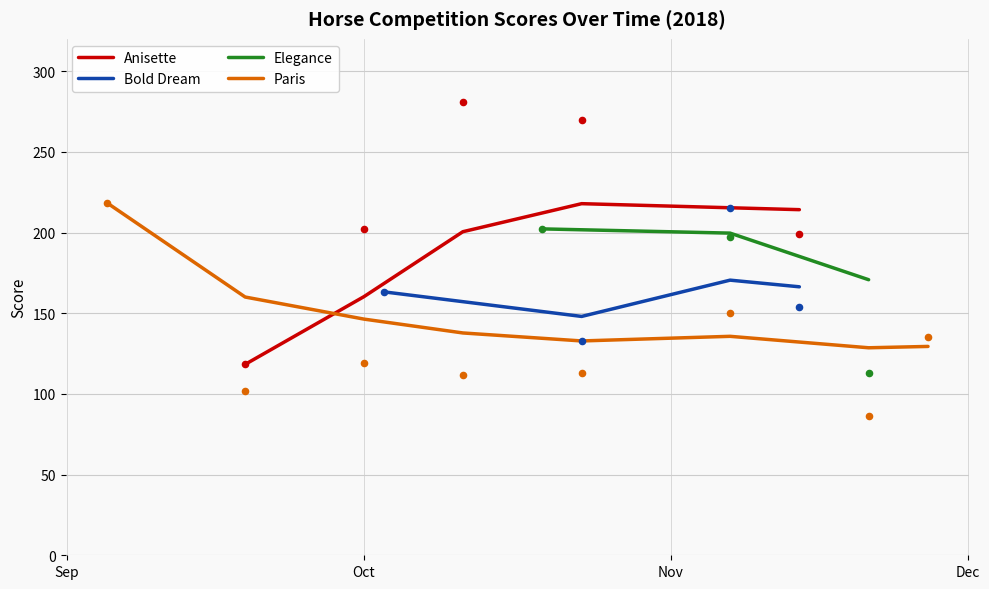

Which series has the largest Y range (max minus min)?

ANISETTE